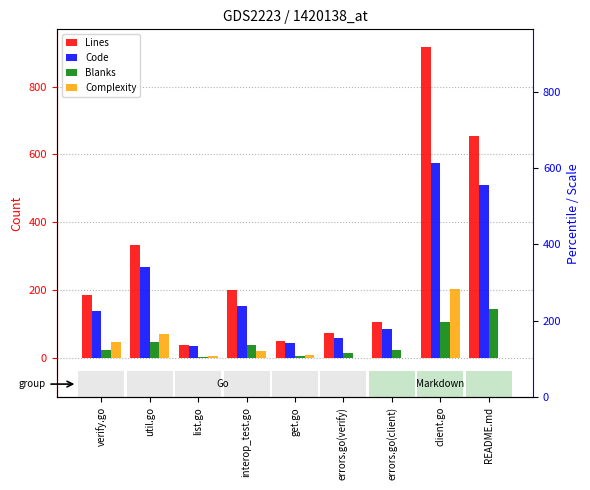

At which label is Code closest to 305?

util.go